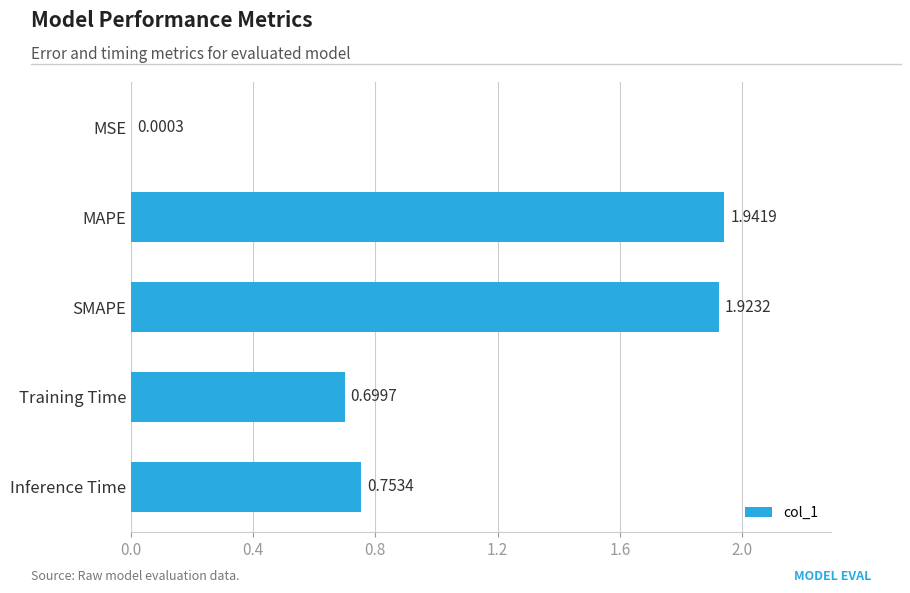

Which has a higher value, MAPE or Training Time?

MAPE